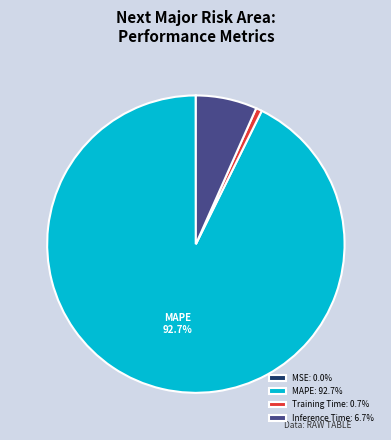

To the nearest percent, what percentage of the pie is MAPE?

93%